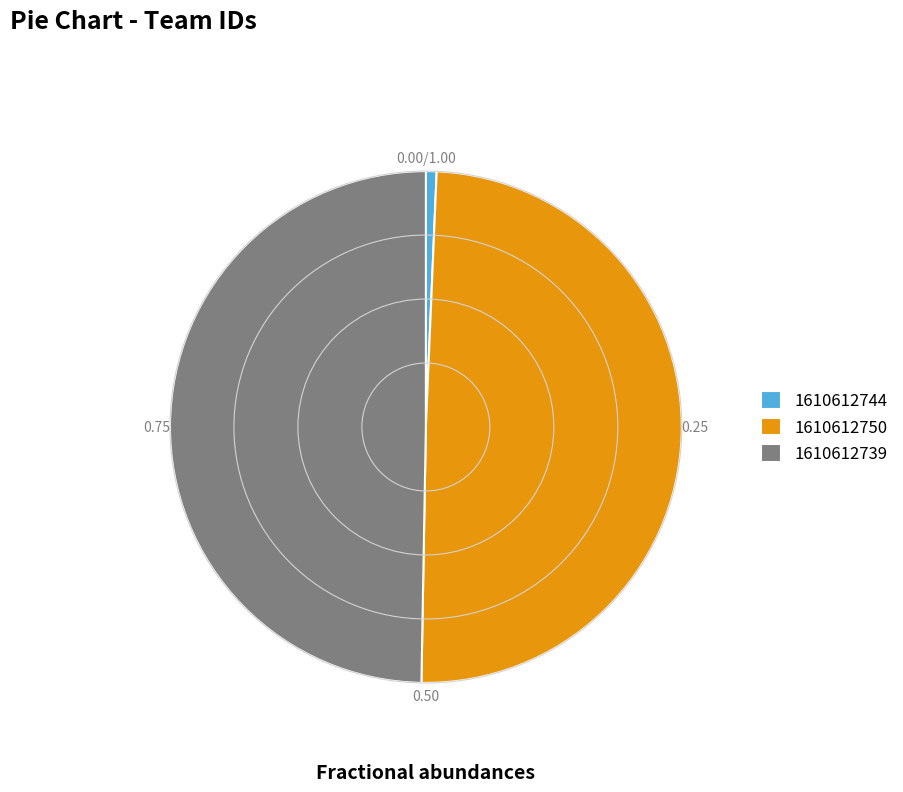

Is it true that 1610612739 is 43% of the pie?

False